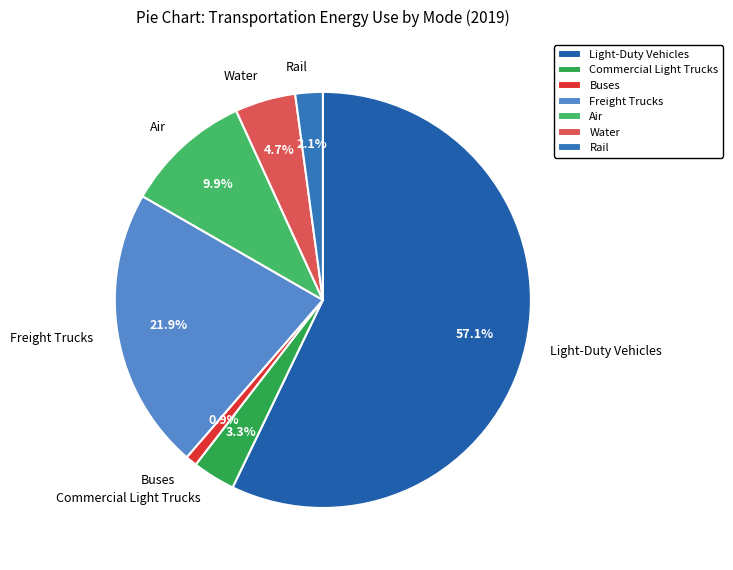

Which has a higher value, Air or Light-Duty Vehicles?

Light-Duty Vehicles